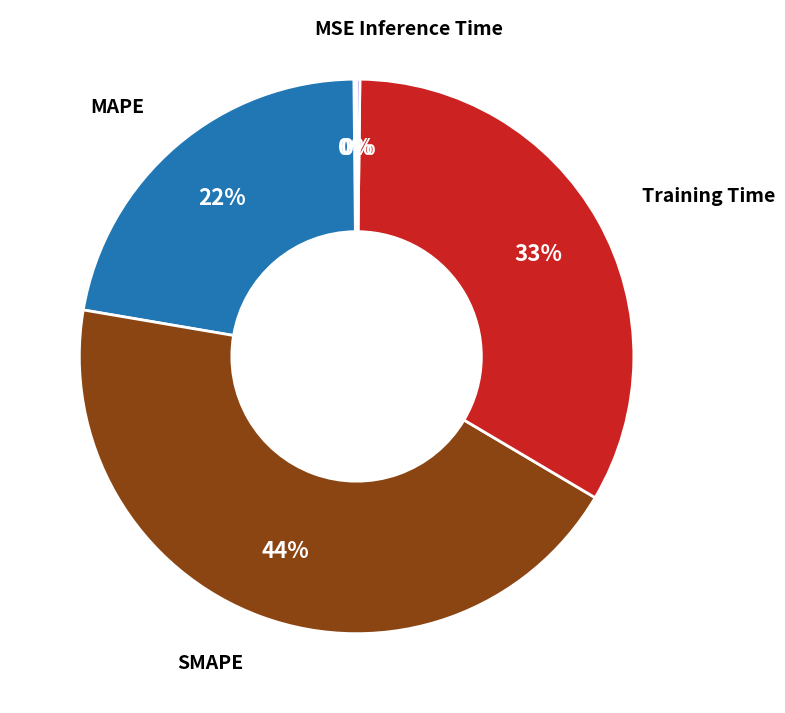

Does any single category account for the majority?

No